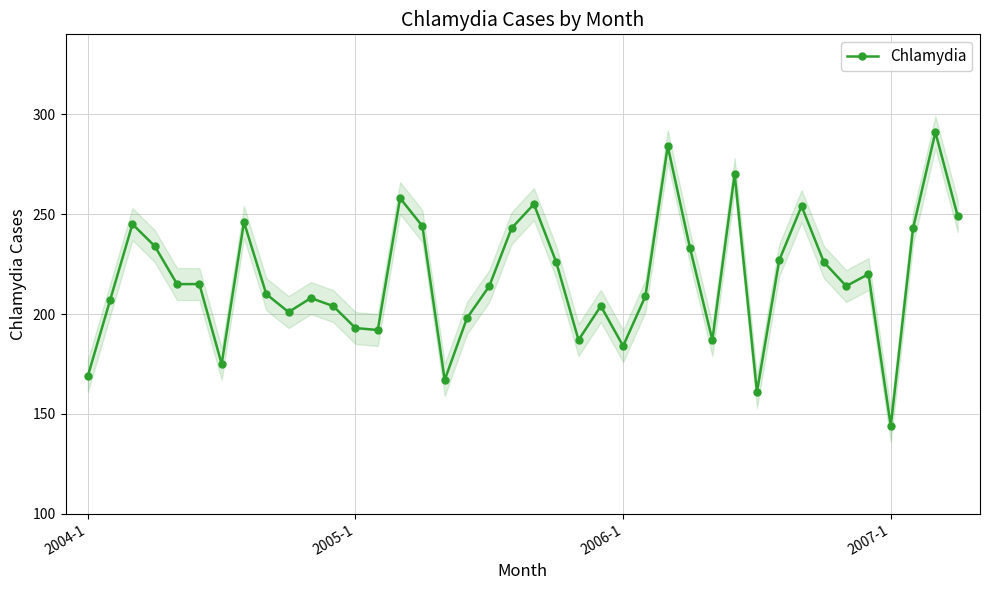

True or false: the data shows 210 at 8.

True